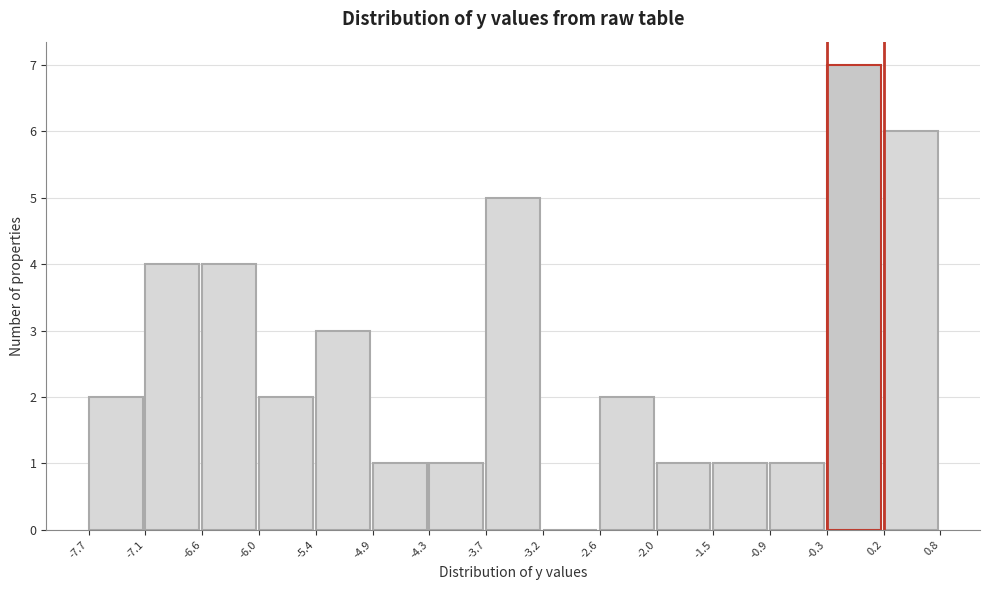

Reading left to right, transcribe this chart: for each bar, give the range it covers on the x-axis and its height. The values are not printed on the chart, so give them approximately, as read against the axis.

-7.7 to -7.1: 2
-7.1 to -6.6: 4
-6.6 to -6.0: 4
-6.0 to -5.4: 2
-5.4 to -4.9: 3
-4.9 to -4.3: 1
-4.3 to -3.7: 1
-3.7 to -3.2: 5
-3.2 to -2.6: 0
-2.6 to -2.0: 2
-2.0 to -1.5: 1
-1.5 to -0.9: 1
-0.9 to -0.3: 1
-0.3 to 0.2: 7
0.2 to 0.8: 6